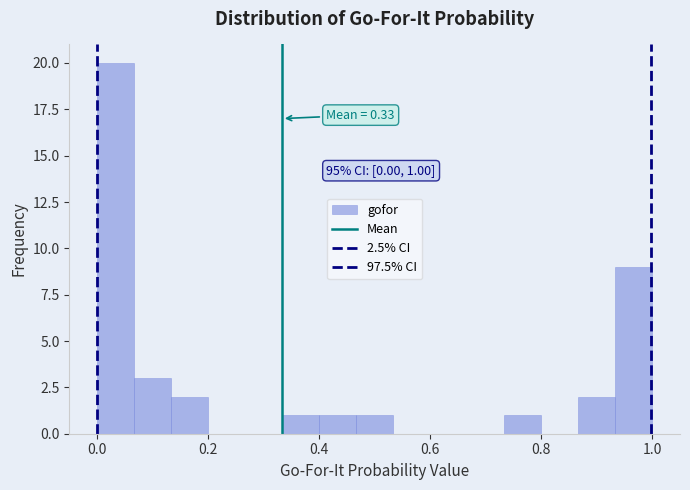

Around what value on the x-axis is the tallest bar? Give the approximate position of its centre, as read against the axis.

0.04